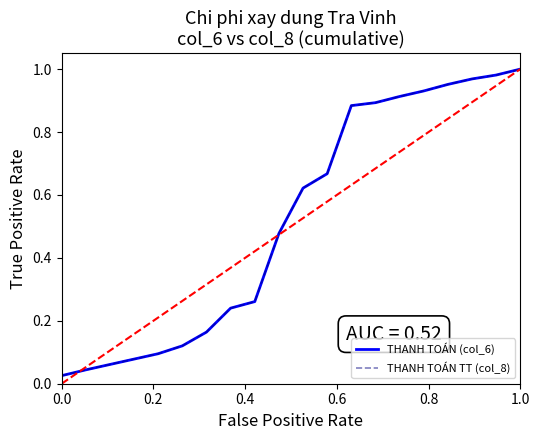

What is the average value of the THANH TOÁN (col_6) series?

0.5